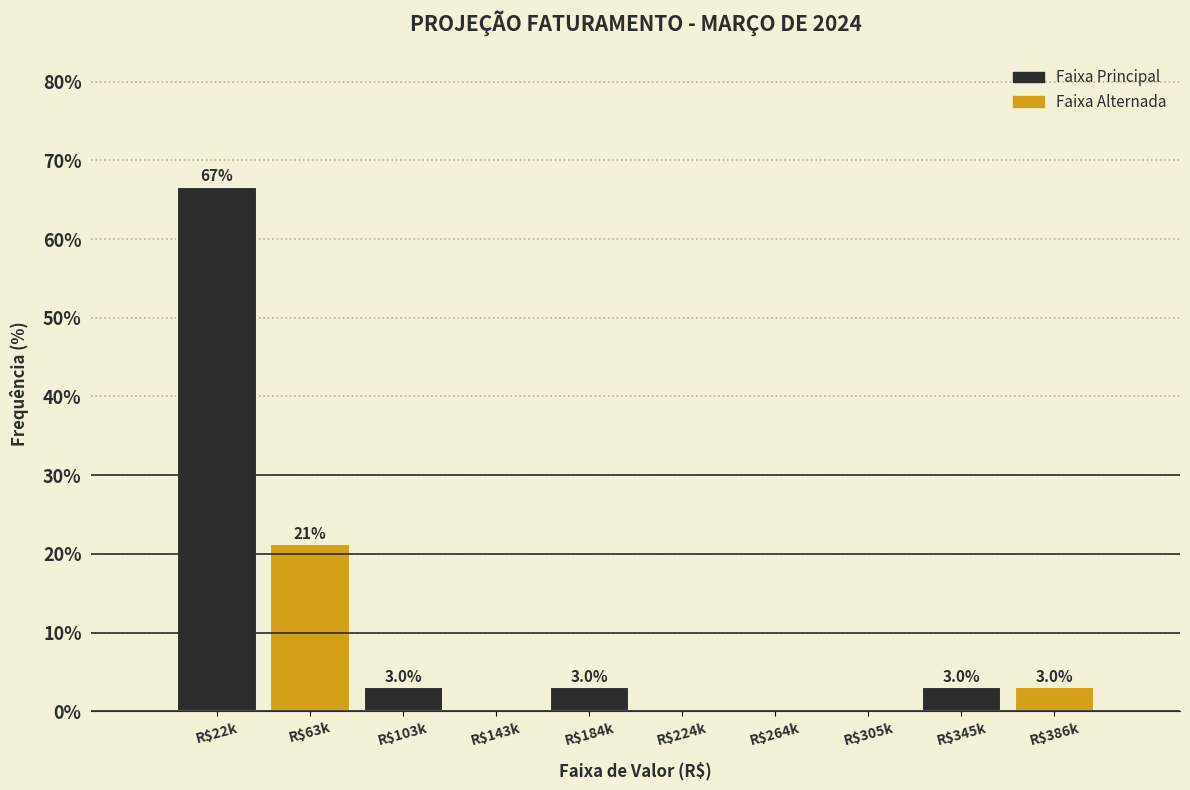

Where does the data first go above 3?

R$22k